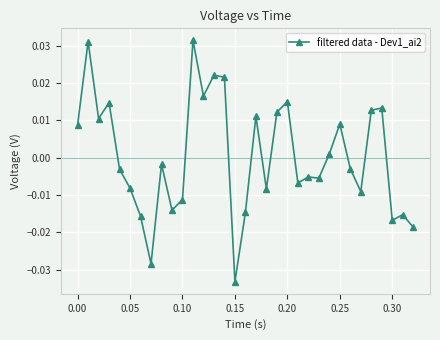

True or false: the data has more than 0 interior local peaks.

True